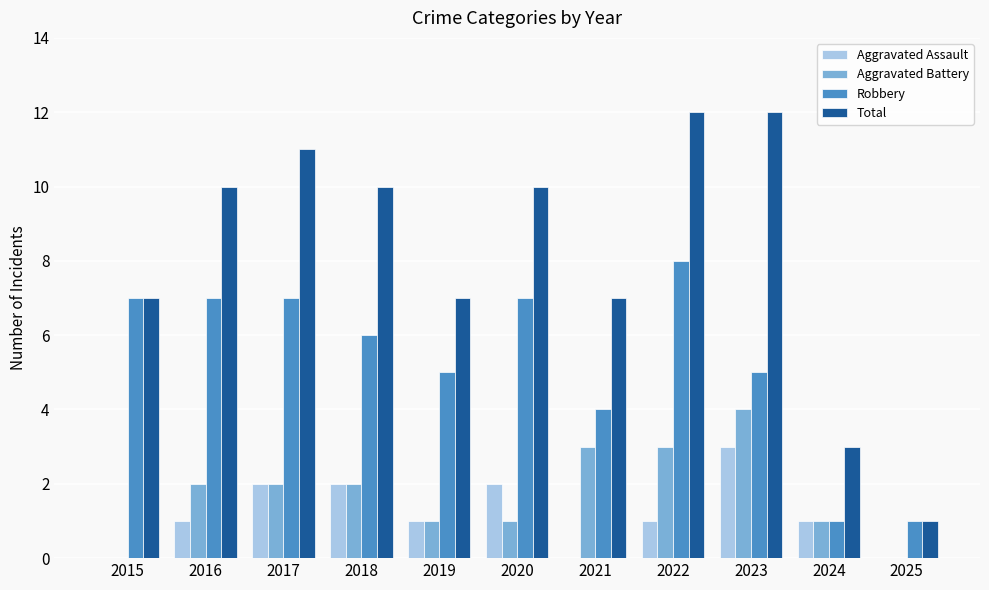

What is the maximum value shown in the chart?

12